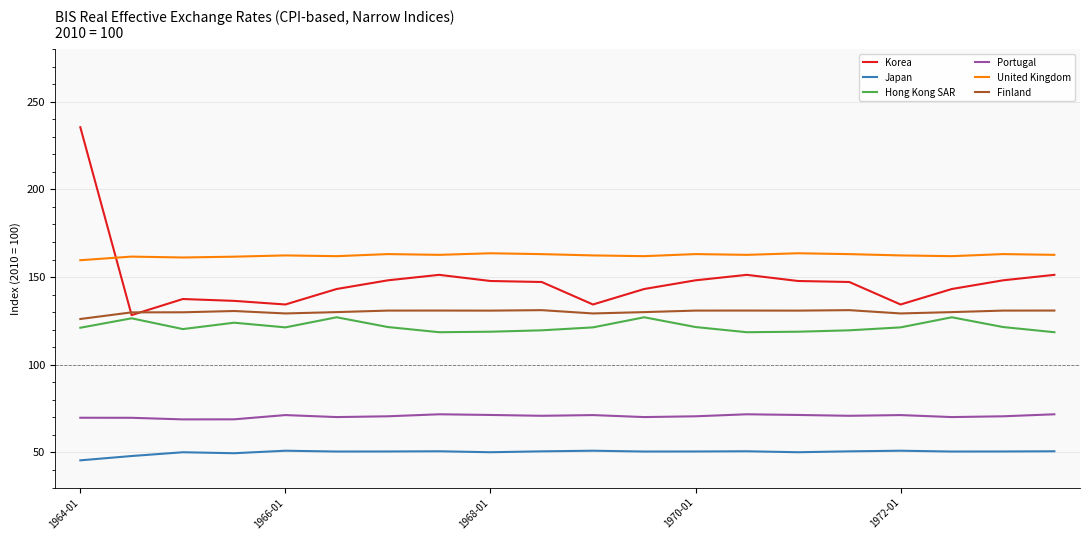

What are all the series names shown in the legend?

Korea, Japan, Hong Kong SAR, Portugal, United Kingdom, Finland